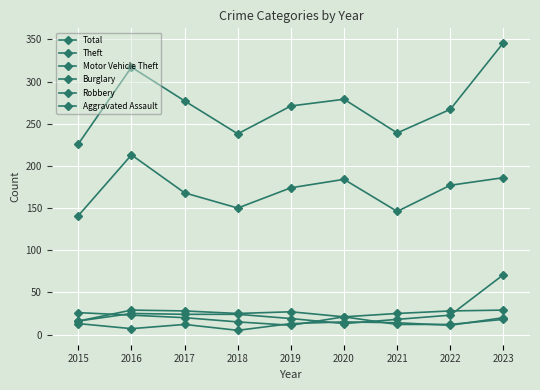

How many values in the Robbery series are below 18?

4